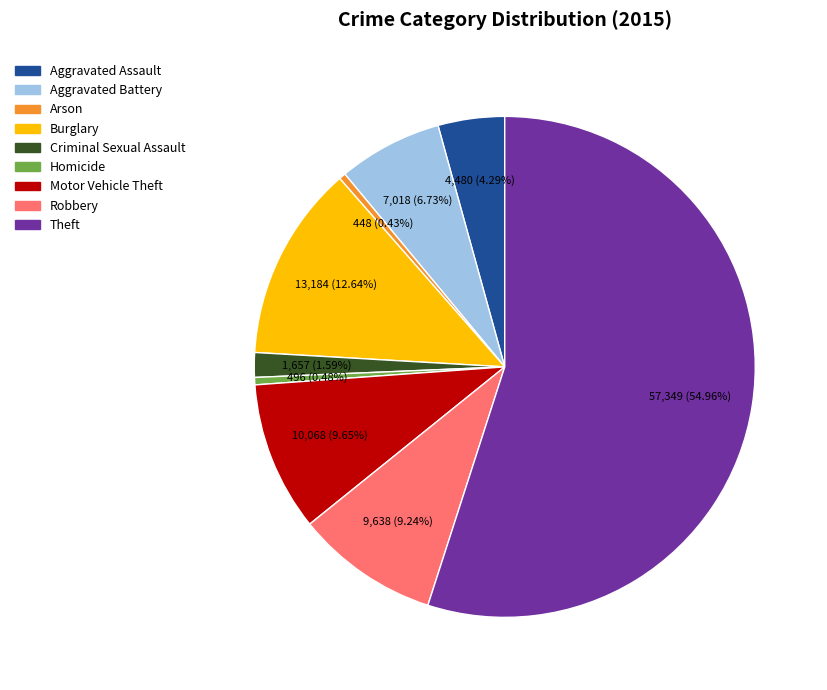

What is the total percentage of Aggravated Assault and Homicide?

4.8%